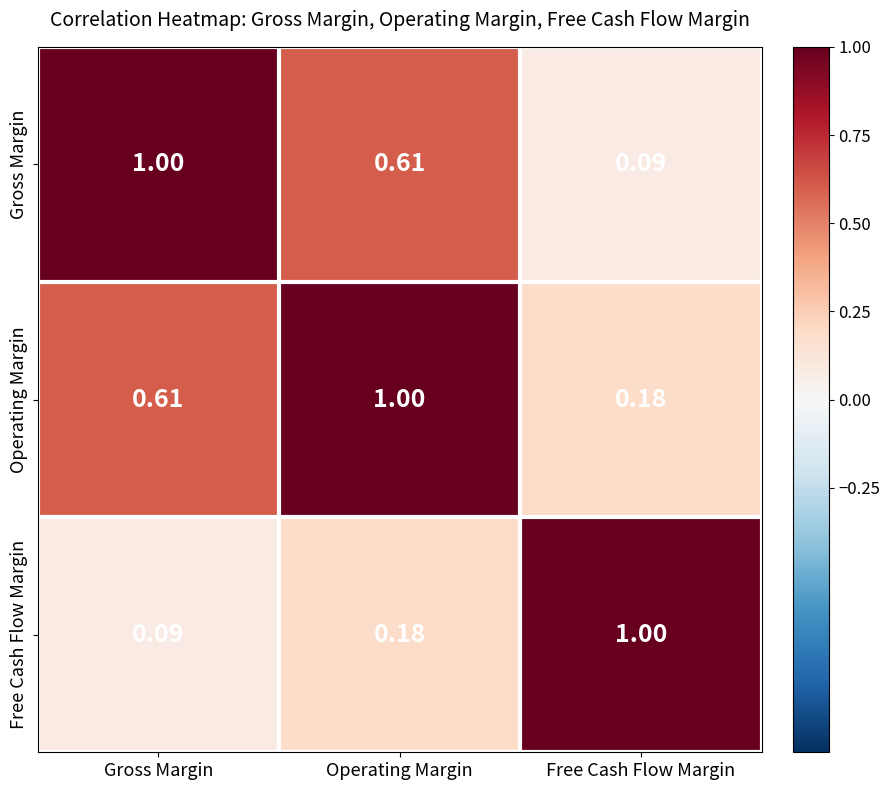

Which series has the largest total across all categories?

Operating Margin